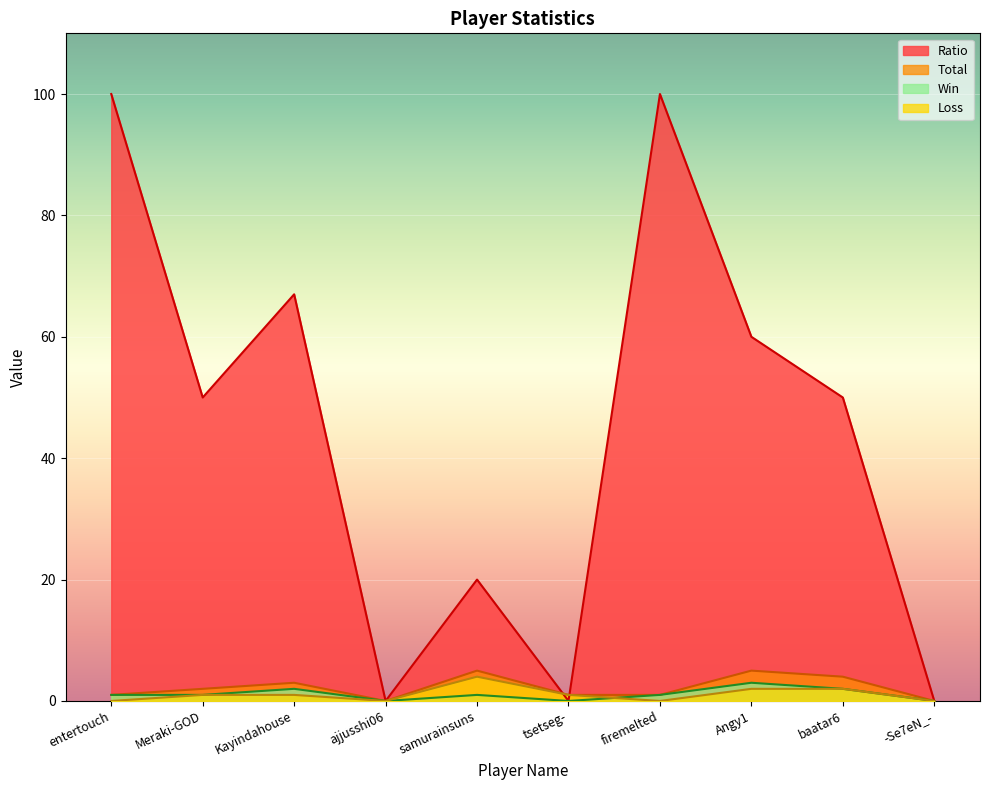

How many lines are shown in the chart?

4